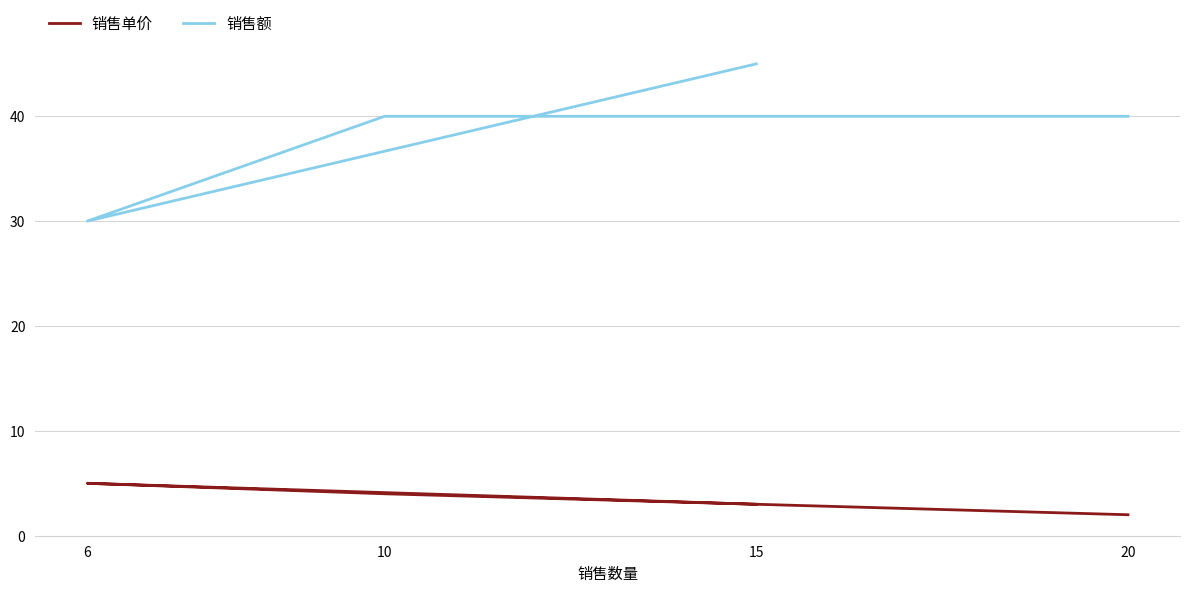

At which label does 销售额 reach its peak?

15